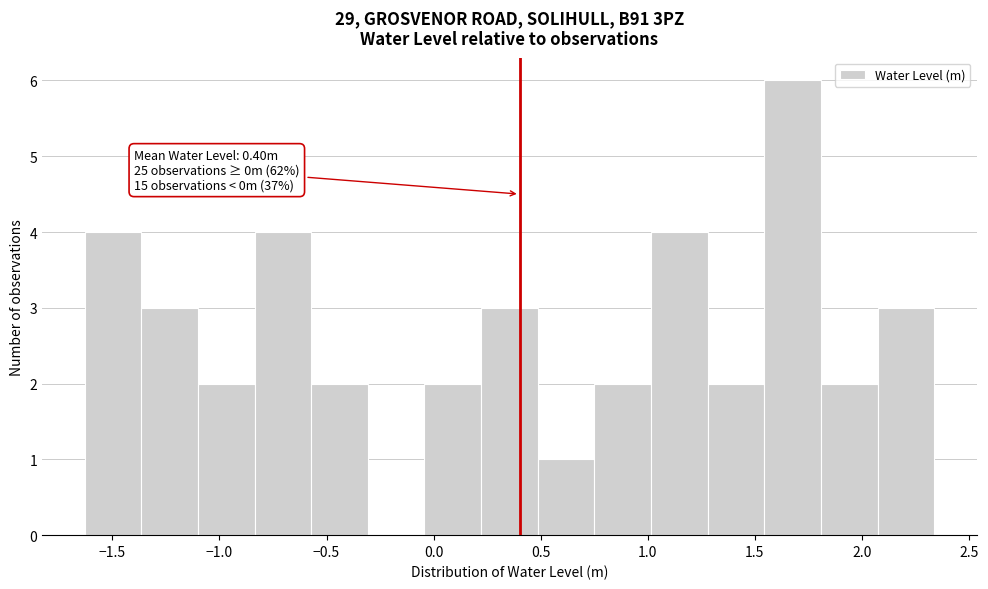

Over which range of the x-axis is the bar tallest?

1.55 to 1.80